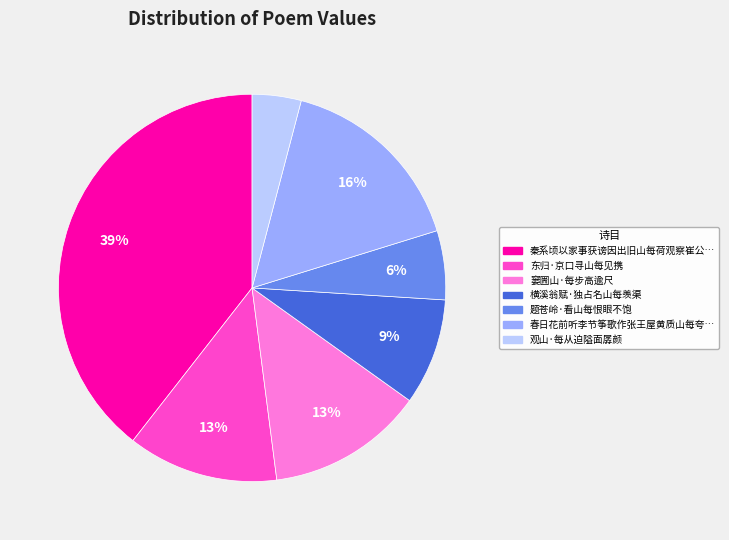

Is there a majority slice in this chart?

No